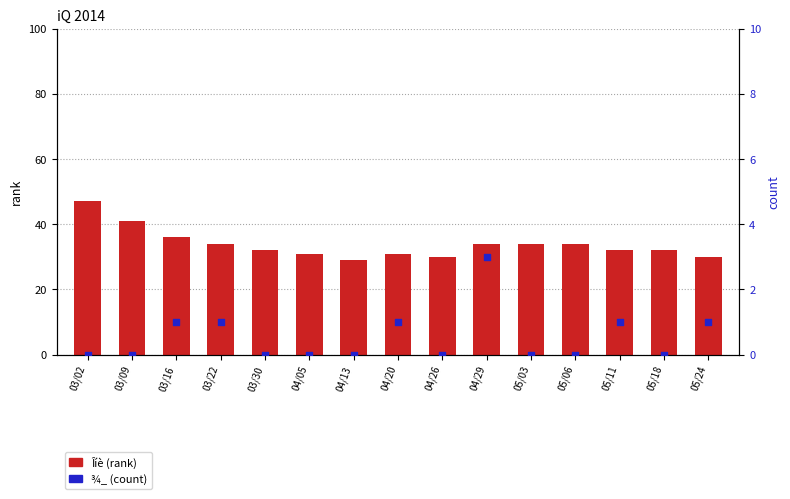

At which category is the sum across all series the highest?

03/02